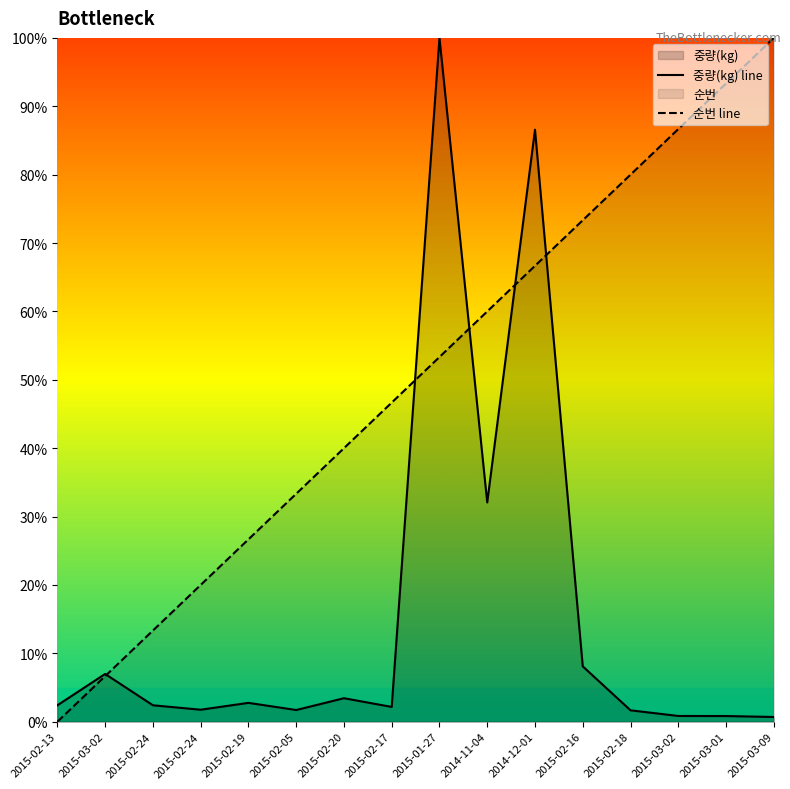

Which series has the widest spread of values?

순번 line